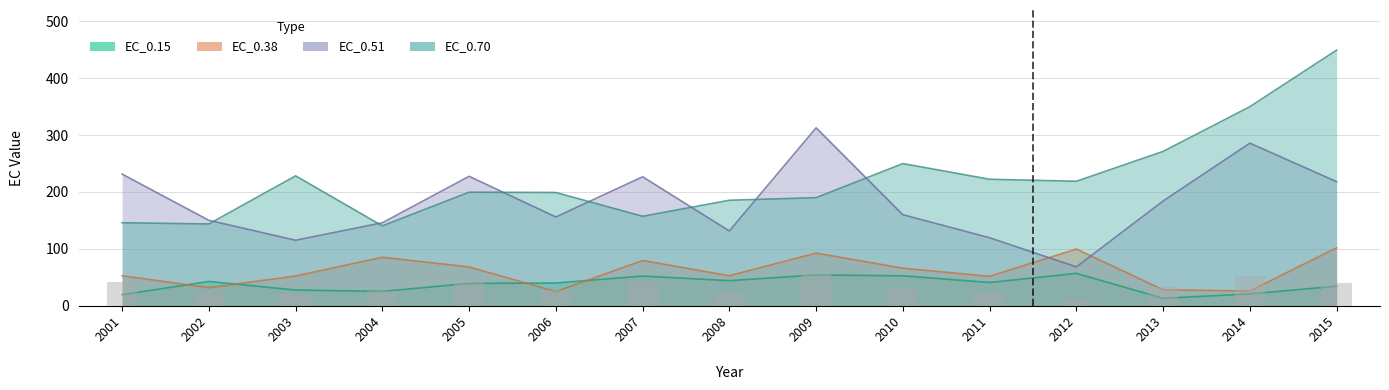

Is it true that EC_0.51 equals 217.9 at 2015?

True